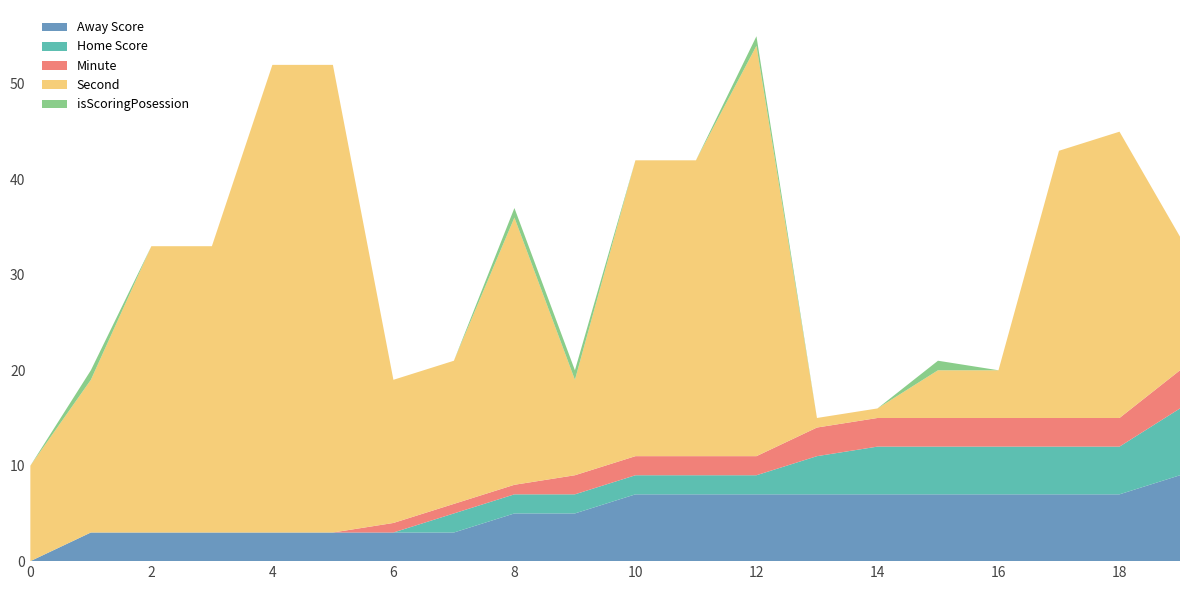

Reading left to right, transcribe all the data shown in this chart.

Away Score: 0=0	1=3	2=3	3=3	4=3	5=3	6=3	7=3	8=5	9=5	10=7	11=7	12=7	13=7	14=7	15=7	16=7	17=7	18=7	19=9
Home Score: 0=0	1=0	2=0	3=0	4=0	5=0	6=0	7=2	8=2	9=2	10=2	11=2	12=2	13=4	14=5	15=5	16=5	17=5	18=5	19=7
Minute: 0=0	1=0	2=0	3=0	4=0	5=0	6=1	7=1	8=1	9=2	10=2	11=2	12=2	13=3	14=3	15=3	16=3	17=3	18=3	19=4
Second: 0=10	1=16	2=30	3=30	4=49	5=49	6=15	7=15	8=28	9=10	10=31	11=31	12=43	13=1	14=1	15=5	16=5	17=28	18=30	19=14
isScoringPosession: 0=0	1=1	2=0	3=0	4=0	5=0	6=0	7=0	8=1	9=1	10=0	11=0	12=1	13=0	14=0	15=1	16=0	17=0	18=0	19=0